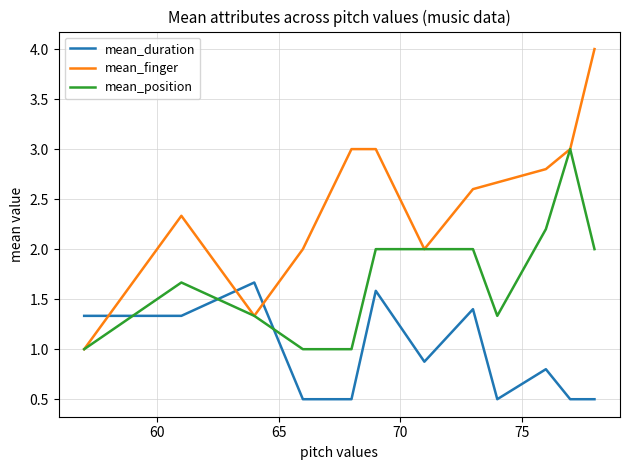

Rank the series by their maximum value, from lowest to highest.

mean_duration, mean_position, mean_finger